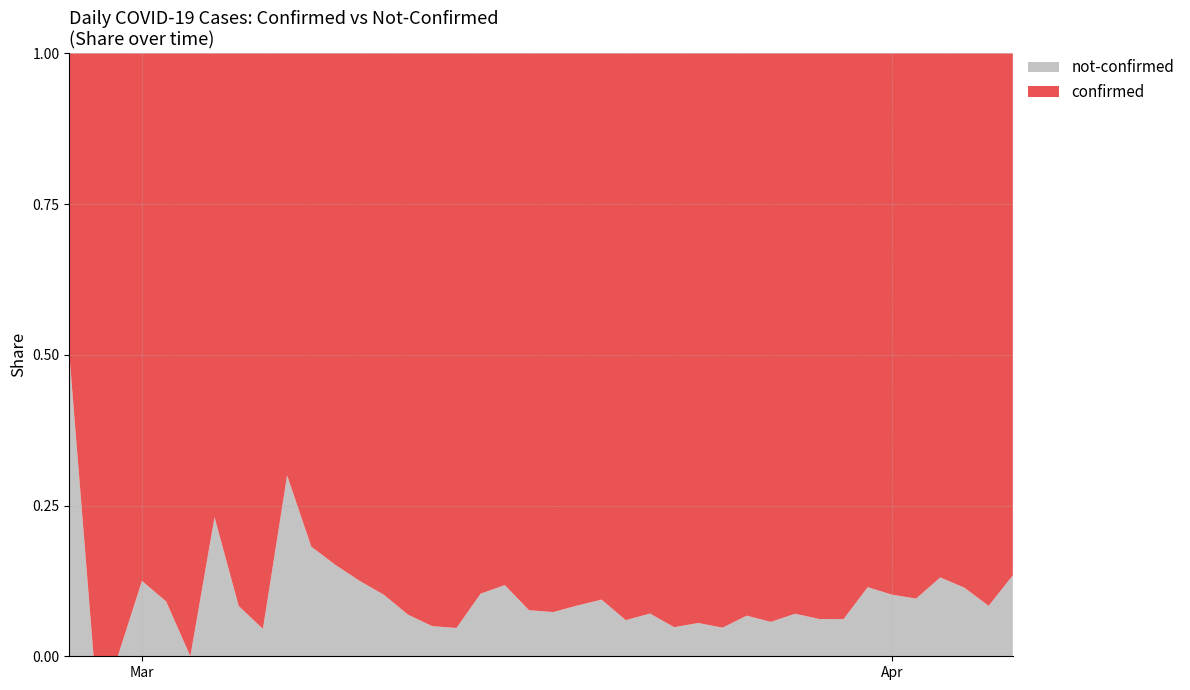

Reading right to left, what are all the values shown in this chart?

confirmed: 2020-04-06=329	2020-04-05=230	2020-04-04=187	2020-04-03=339	2020-04-02=350	2020-04-01=316	2020-03-31=309	2020-03-30=442	2020-03-29=258	2020-03-28=303	2020-03-27=562	2020-03-26=443	2020-03-25=442	2020-03-24=428	2020-03-23=454	2020-03-22=236	2020-03-21=204	2020-03-20=241	2020-03-19=261	2020-03-18=177	2020-03-17=145	2020-03-16=142	2020-03-15=69	2020-03-14=61	2020-03-13=76	2020-03-12=54	2020-03-11=44	2020-03-10=28	2020-03-09=28	2020-03-08=18	2020-03-07=7	2020-03-06=21	2020-03-05=11	2020-03-04=10	2020-03-03=8	2020-03-02=10	2020-03-01=7	2020-02-29=1	2020-02-28=4	2020-02-27=2
not-confirmed: 2020-04-06=51	2020-04-05=21	2020-04-04=24	2020-04-03=51	2020-04-02=37	2020-04-01=36	2020-03-31=40	2020-03-30=29	2020-03-29=17	2020-03-28=23	2020-03-27=34	2020-03-26=32	2020-03-25=22	2020-03-24=25	2020-03-23=23	2020-03-22=18	2020-03-21=13	2020-03-20=25	2020-03-19=24	2020-03-18=14	2020-03-17=12	2020-03-16=19	2020-03-15=8	2020-03-14=3	2020-03-13=4	2020-03-12=4	2020-03-11=5	2020-03-10=4	2020-03-09=5	2020-03-08=4	2020-03-07=3	2020-03-06=1	2020-03-05=1	2020-03-04=3	2020-03-03=0	2020-03-02=1	2020-03-01=1	2020-02-29=0	2020-02-28=0	2020-02-27=2